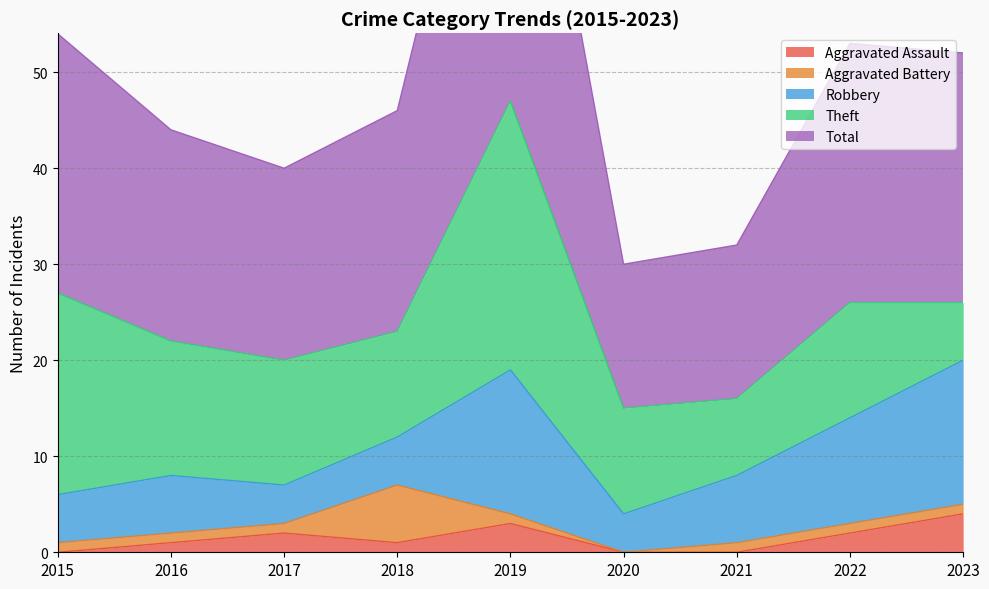

Which category has the highest value in the Robbery series?

2019